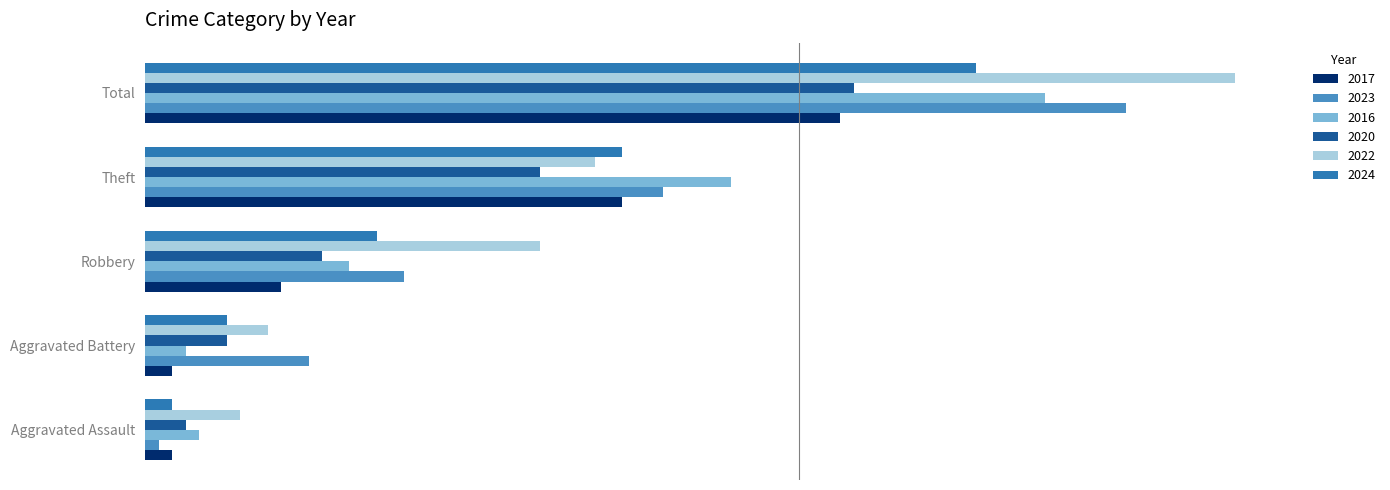

What is the sum of all 2016 values?

131